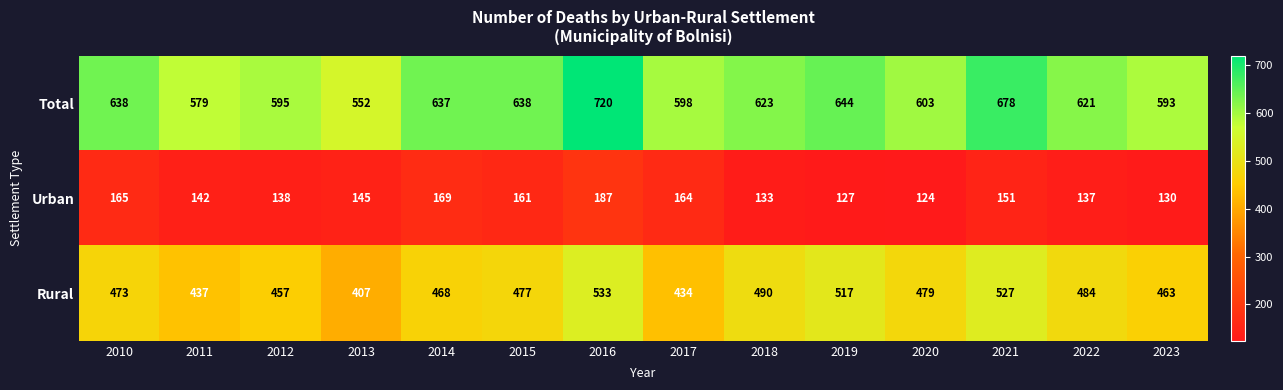

Between 2012 and 2021, which series saw the biggest shift?

Total